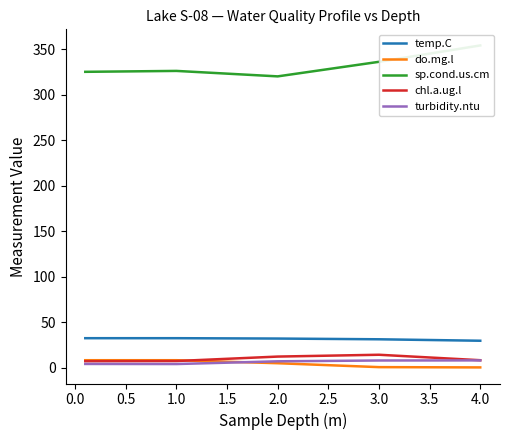

True or false: do.mg.l and temp.C cross at least once.

False